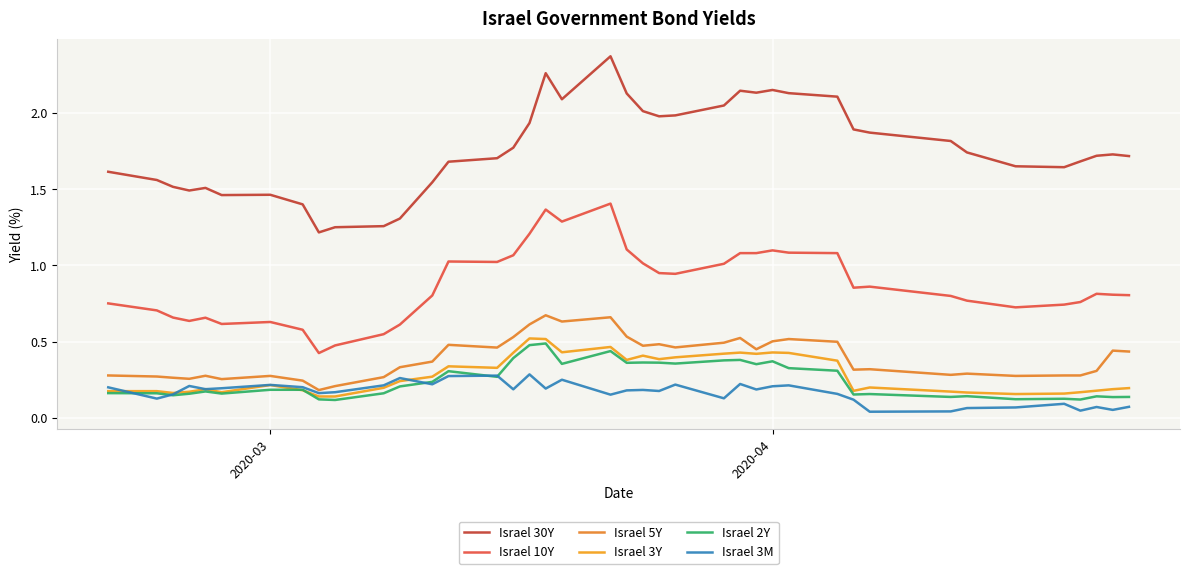

Is this an area chart (filled region under the line)?

No